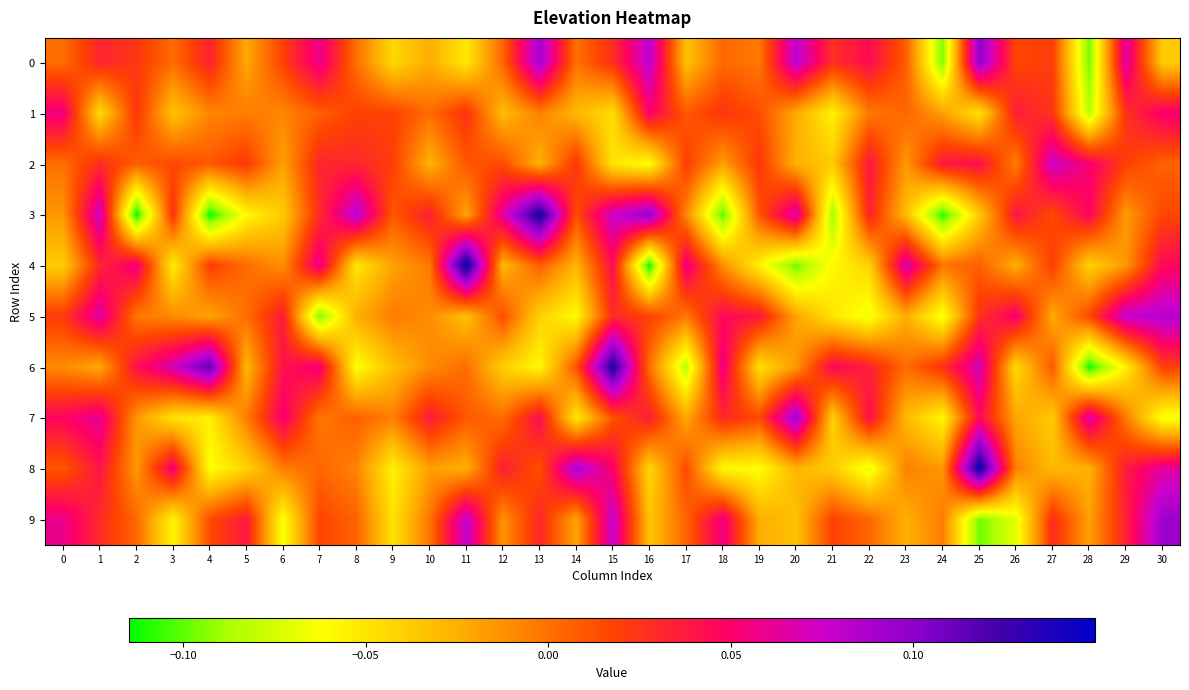

Between 8 and 16, which is larger?

16